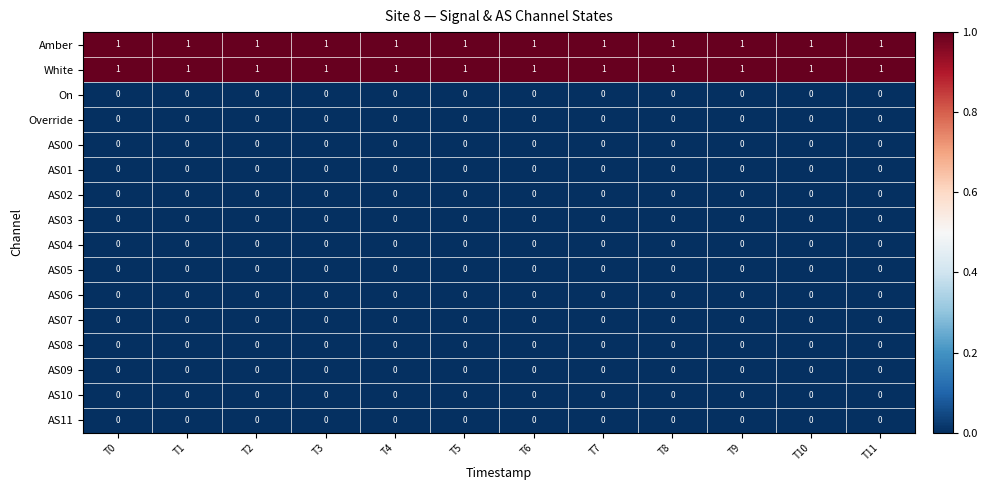

At how many categories does at least one series exceed 0?

12